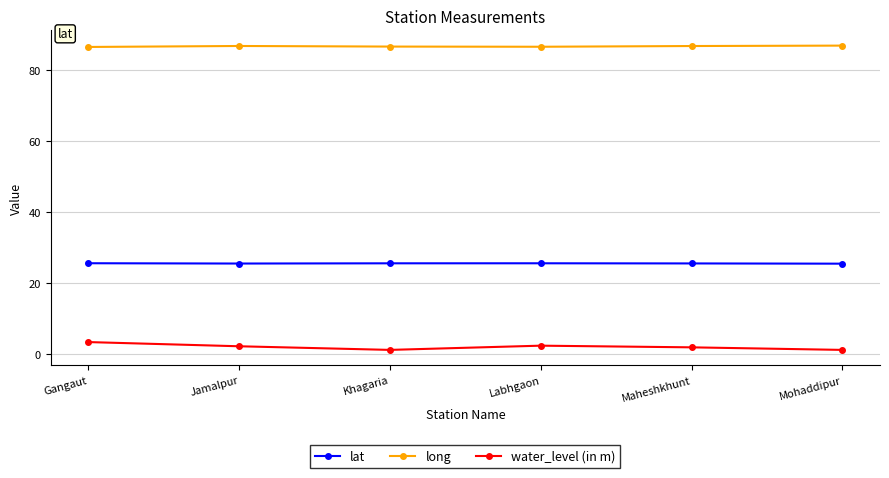

What is the maximum value shown in the chart?

86.7